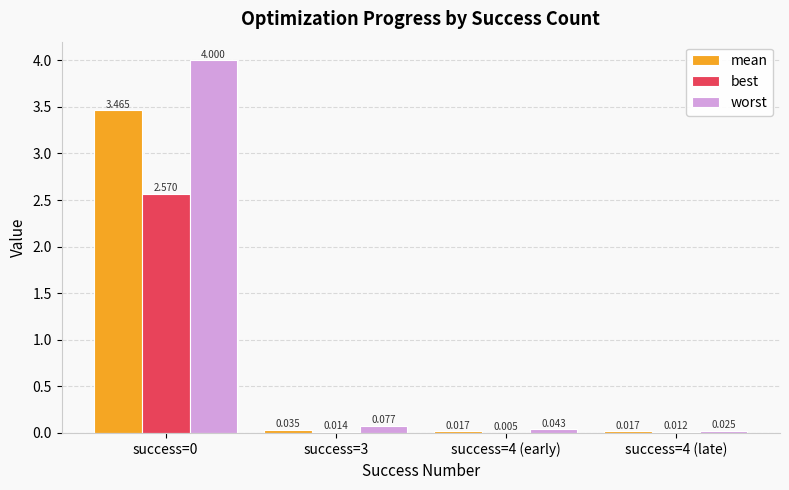

Which series has the largest total across all categories?

worst